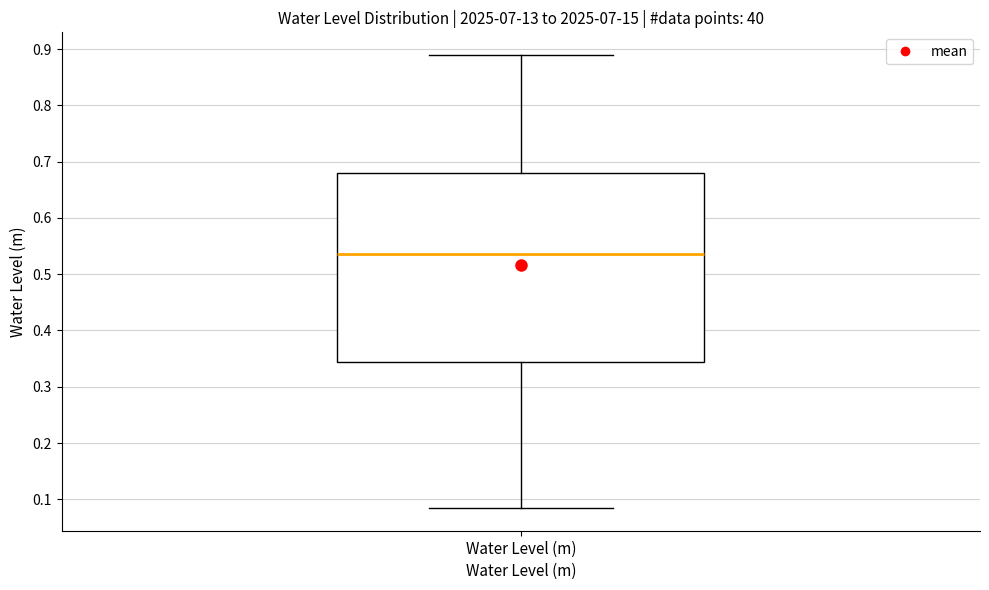

Transcribe this box plot: give where the median line is, the range the box spans, and where the two whiskers end, as read against the y-axis. The values are not printed on the chart, so give them approximately, as read against the axis.

median 0.54, box 0.34 to 0.68, whiskers 0.08 to 0.89